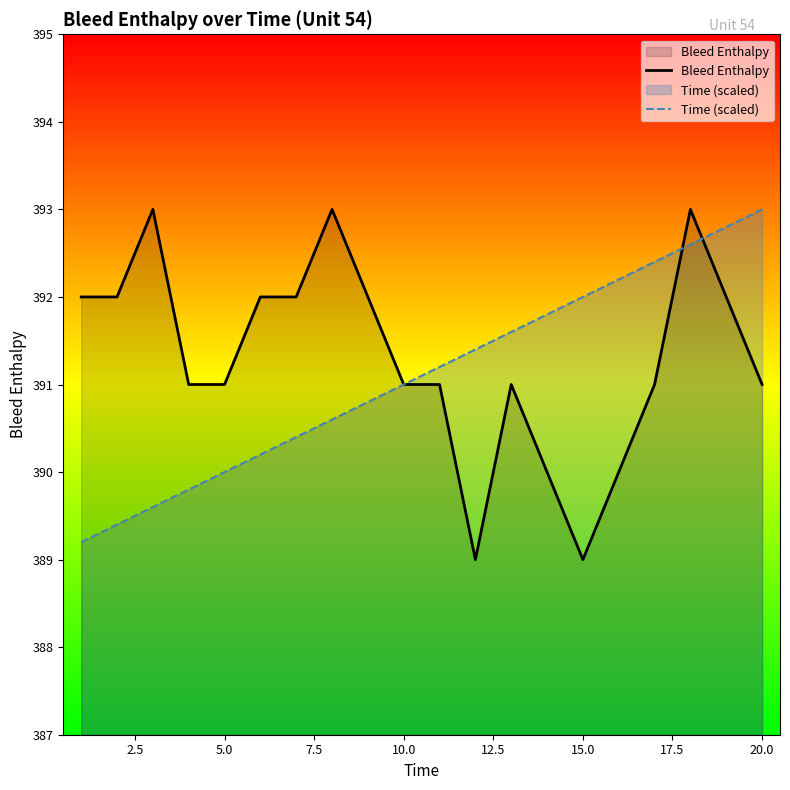

Reading right to left, what are all the values shown in this chart?

Bleed Enthalpy: 391.0	392.0	393.0	391.0	390.0	389.0	390.0	391.0	389.0	391.0	391.0	392.0	393.0	392.0	392.0	391.0	391.0	393.0	392.0	392.0
Time (scaled): 393.0	392.8	392.6	392.4	392.2	392.0	391.8	391.6	391.4	391.2	391.0	390.8	390.6	390.4	390.2	390.0	389.8	389.6	389.4	389.2